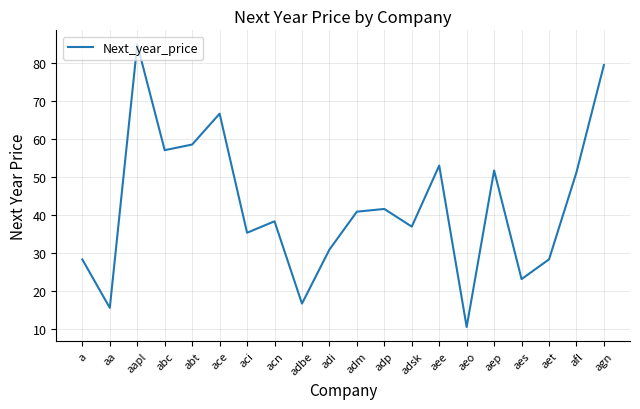

Which has a higher value, aes or aep?

aep